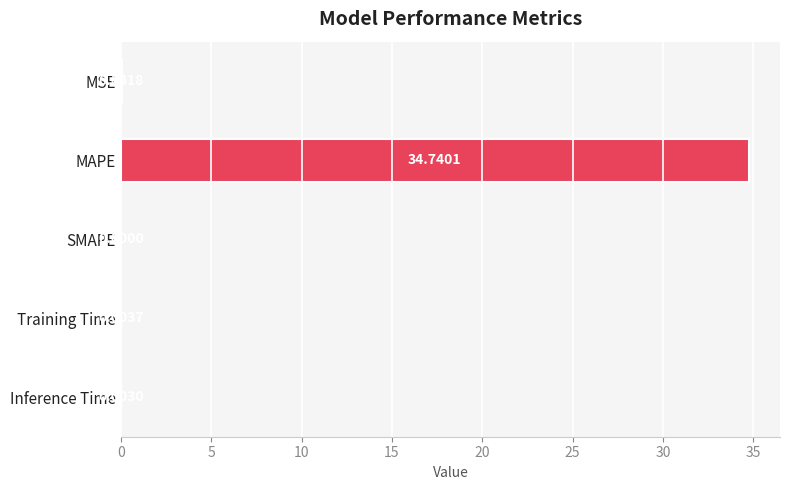

Between Inference Time and MSE, which is larger?

MSE